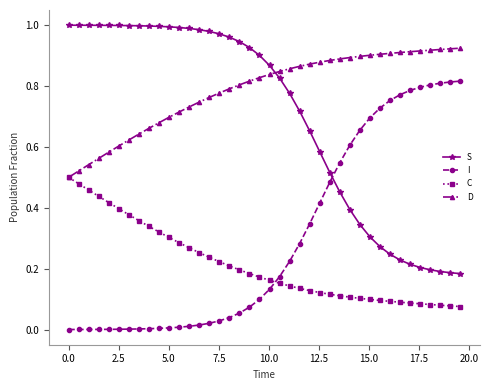

Which series ends up on top after the final intersection of S and D?

D